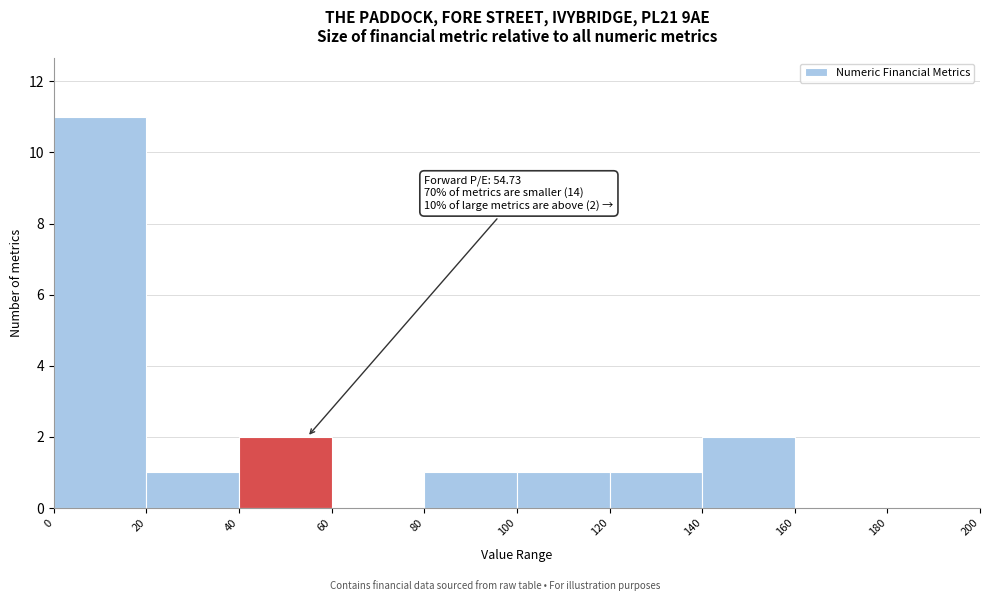

Over which range of the x-axis is the bar tallest?

0 to 20